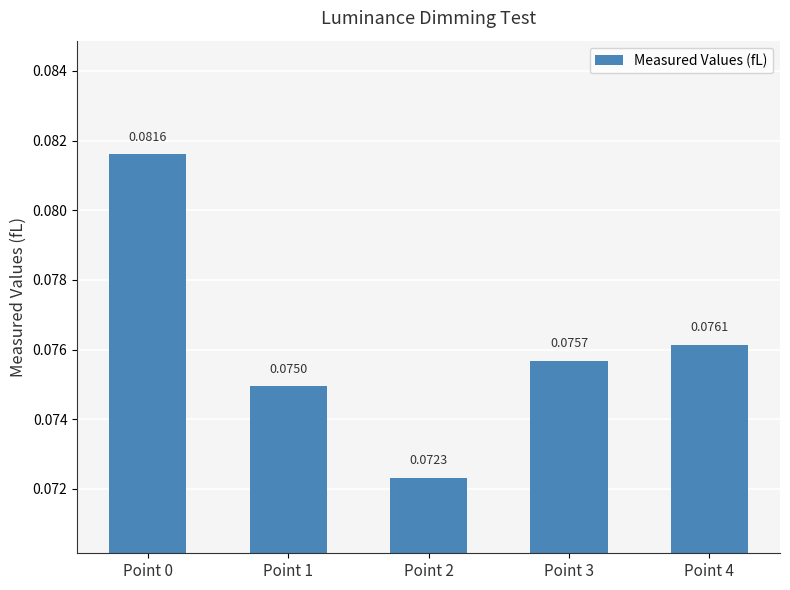

Between Point 4 and Point 1, which is larger?

Point 4